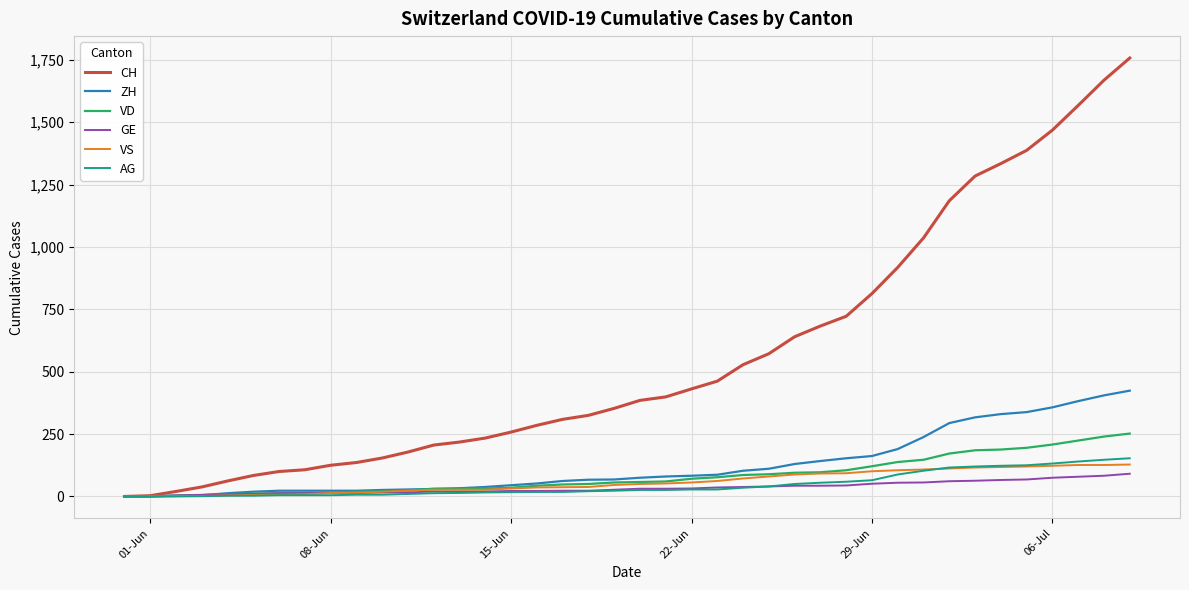

What is the maximum value for VS?

128